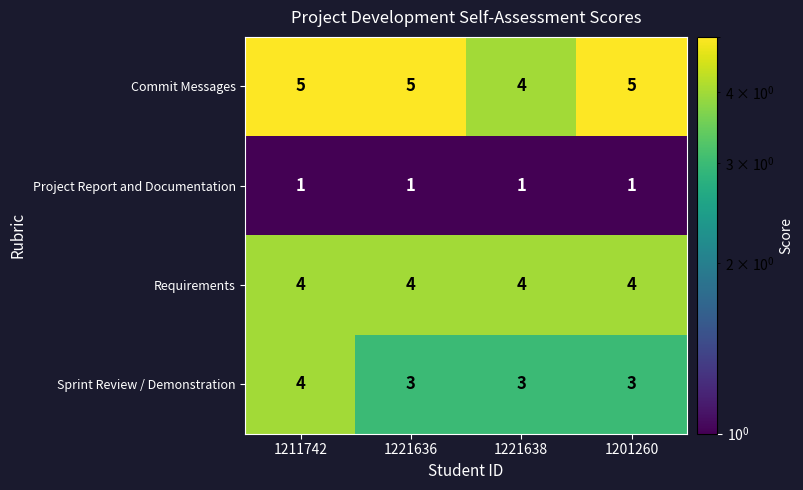

Rank the series at 1201260 from lowest to highest value.

Project Report and Documentation, Sprint Review / Demonstration, Requirements, Commit Messages